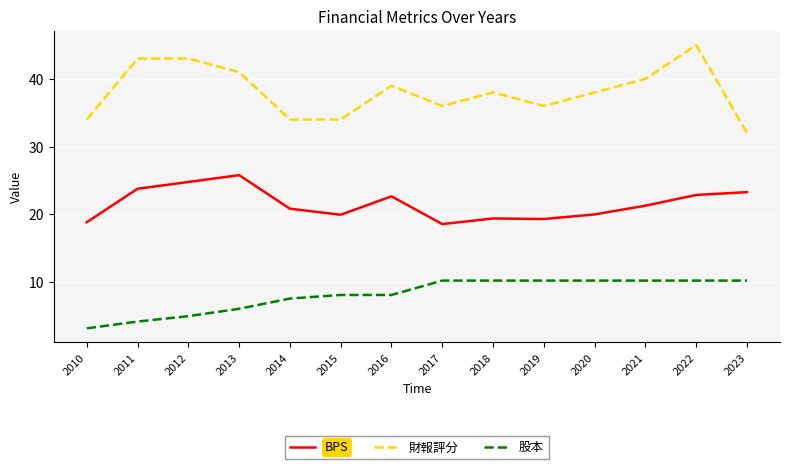

Read the BPS value at 2019.

19.3